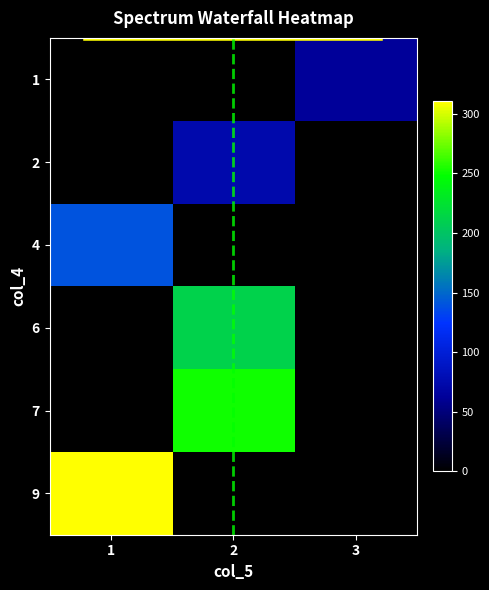

Reading left to right, list all the values displayed in this chart.

1: 1=0.0	2=0.0	3=62.8
2: 1=0.0	2=74.3	3=0.0
4: 1=140.2	2=0.0	3=0.0
6: 1=0.0	2=211.5	3=0.0
7: 1=0.0	2=251.9	3=0.0
9: 1=310.5	2=0.0	3=0.0